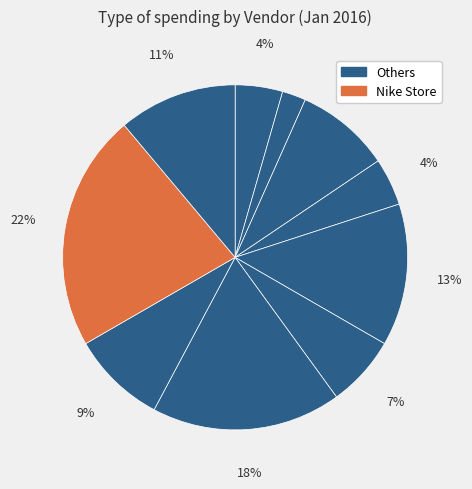

How many segments does this pie chart have?

10